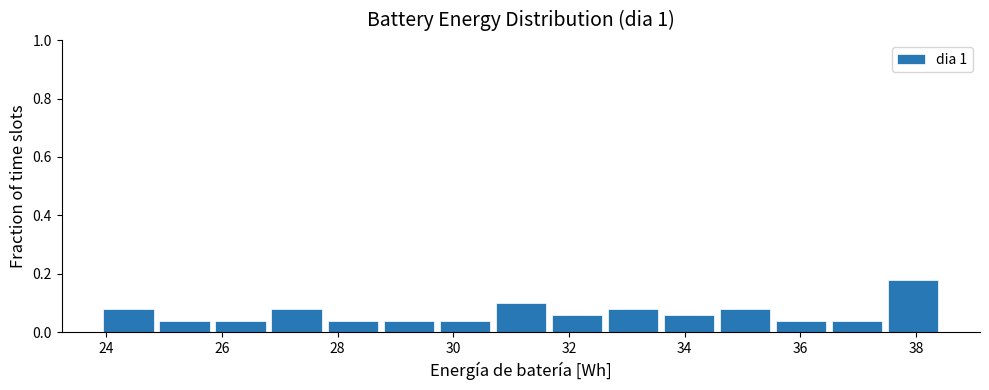

Over which range of the x-axis is the bar tallest?

37.6 to 38.4